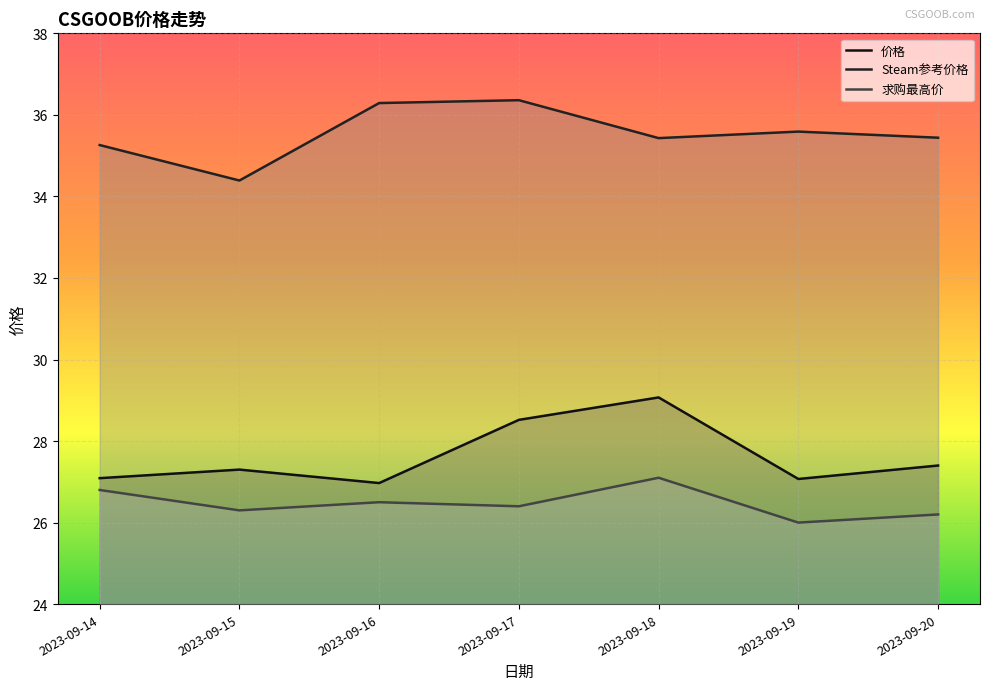

True or false: 求购最高价 and 价格 cross at least once.

False